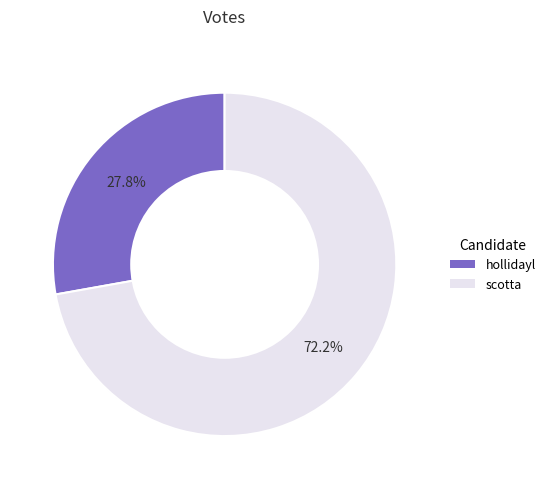

Approximately how many times larger is the value at hollidayl compared to scotta?

0.4